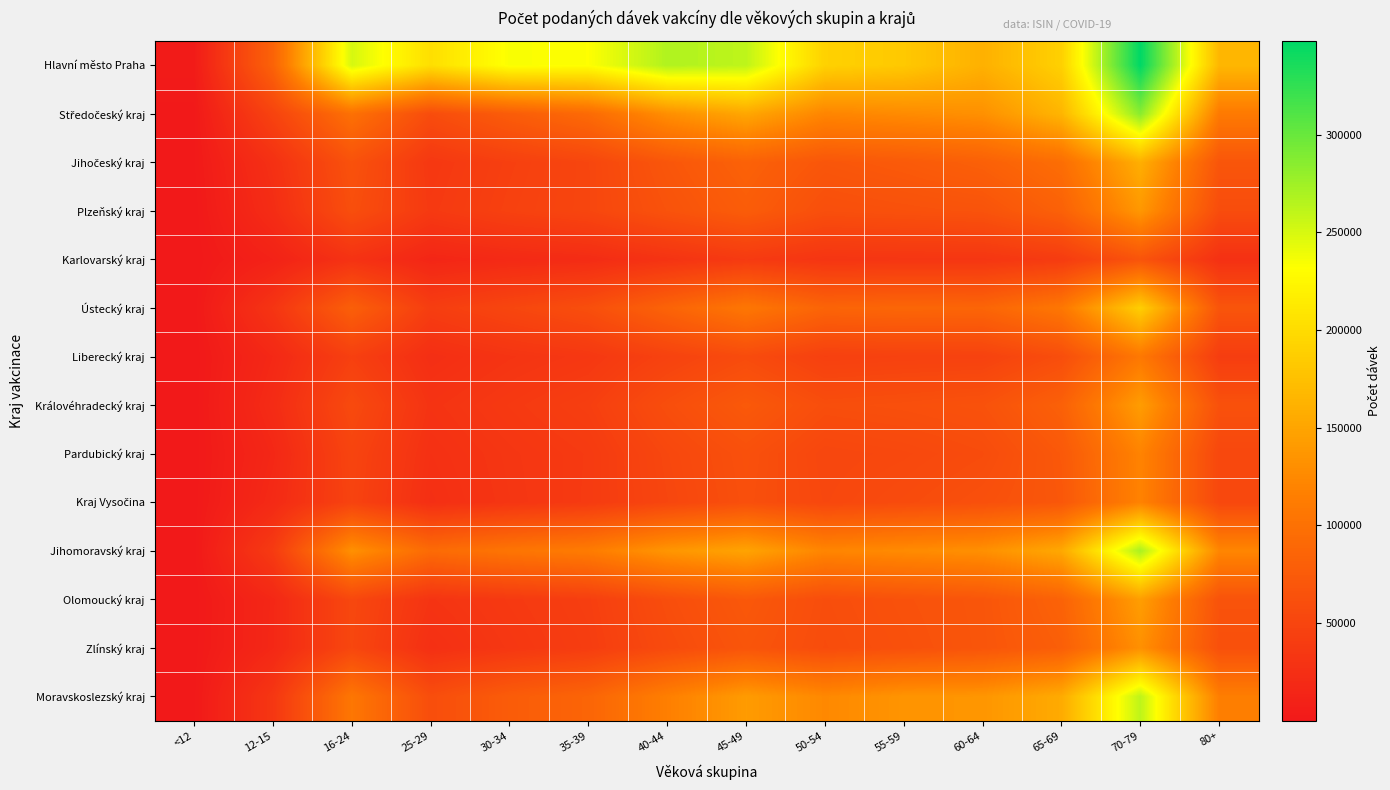

What is the total value across all series at 60-64?

1197397